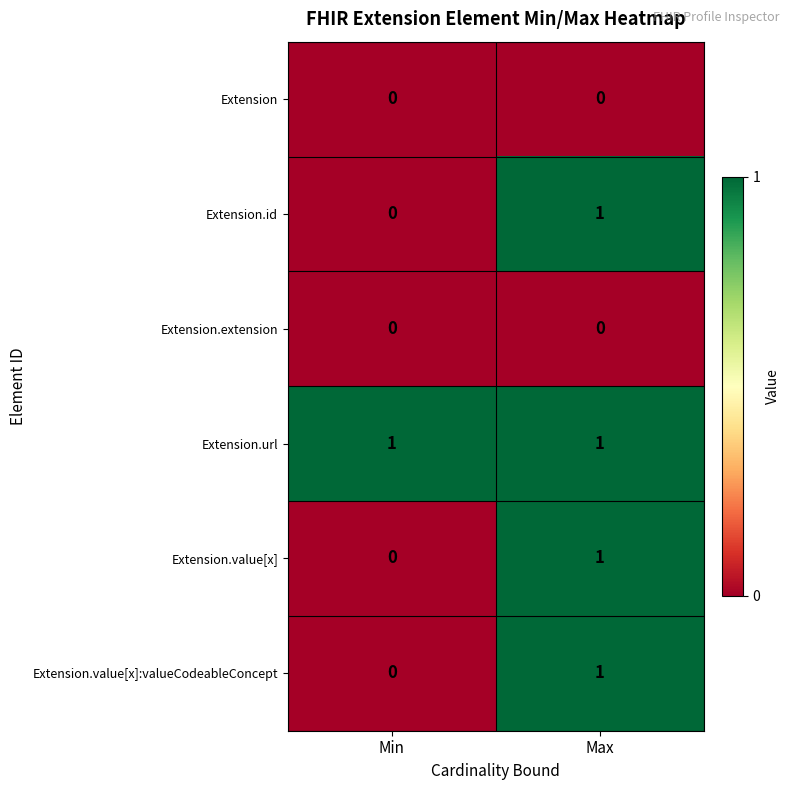

True or false: Extension.id has a value of 1 at Max.

True